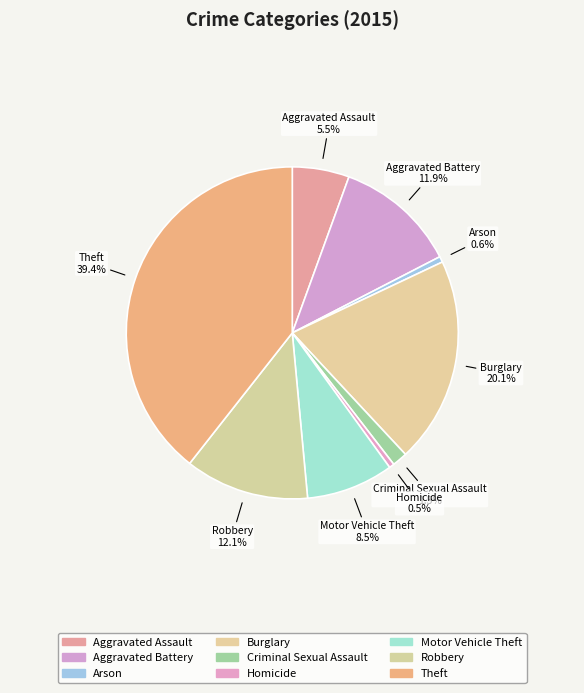

What is the total percentage of Theft and Aggravated Assault?

44.9%